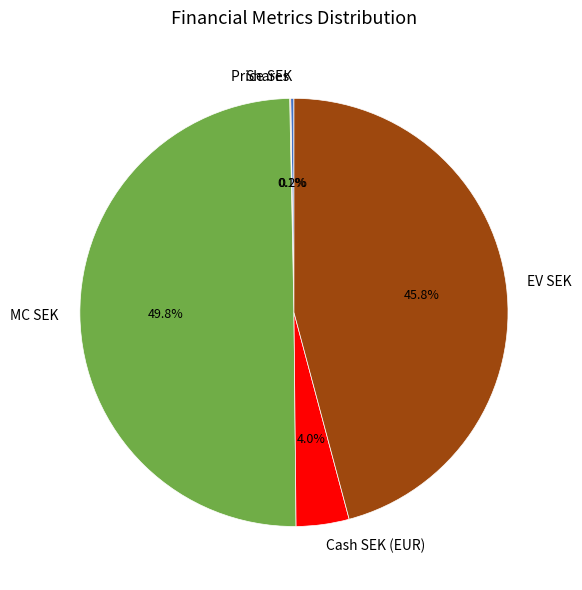

How much of the chart is everything except Cash SEK (EUR)?

96.0%